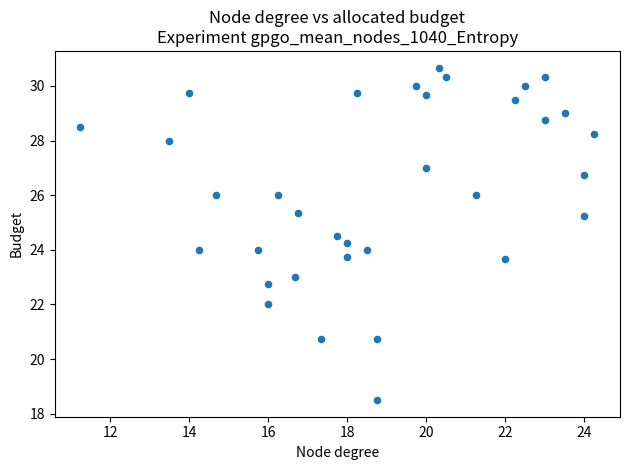

What is the range of X values (max minus min)?

13.0